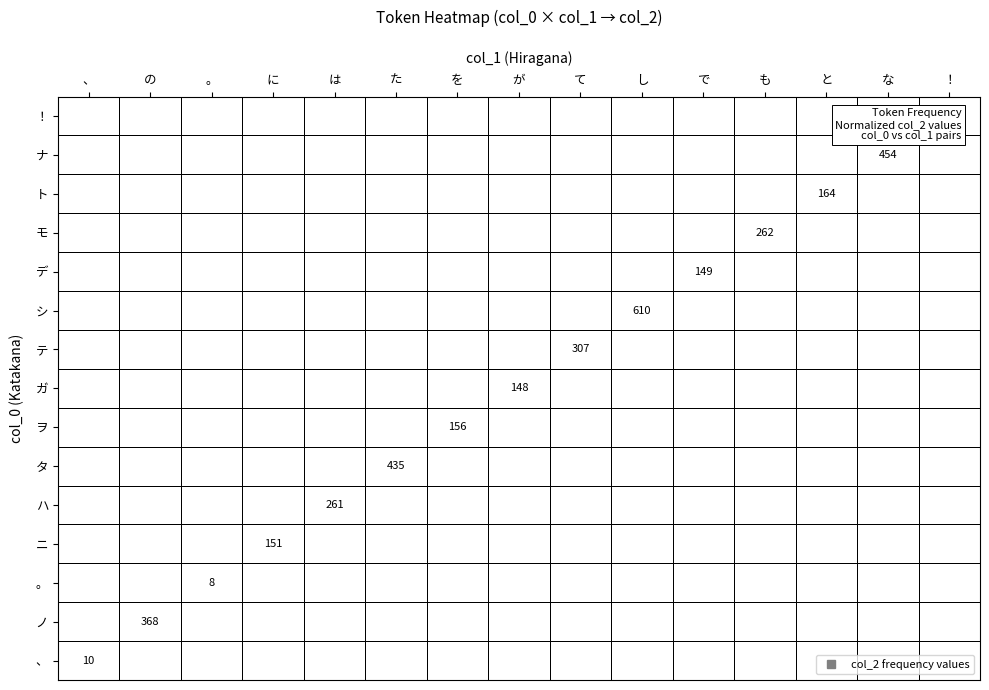

At how many categories does at least one series exceed 34?

13